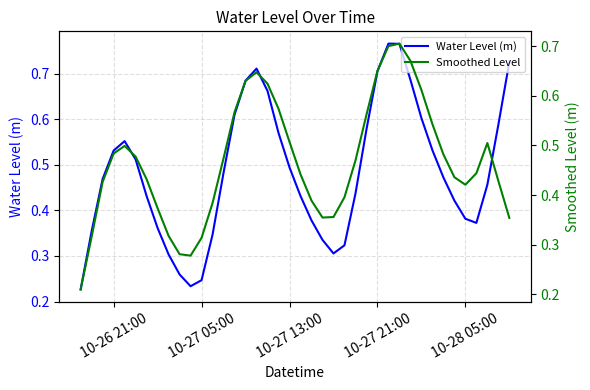

Reading left to right, extract all data points from this chart.

Water Level (m): 0.2	0.4	0.5	0.5	0.6	0.5	0.4	0.4	0.3	0.3	0.2	0.2	0.3	0.5	0.6	0.7	0.7	0.7	0.6	0.5	0.4	0.4	0.3	0.3	0.3	0.4	0.6	0.7	0.8	0.8	0.7	0.6	0.5	0.5	0.4	0.4	0.4	0.5	0.6	0.7
Smoothed Level: 0.2	0.3	0.4	0.5	0.5	0.5	0.4	0.4	0.3	0.3	0.3	0.3	0.4	0.5	0.6	0.6	0.6	0.6	0.6	0.5	0.4	0.4	0.4	0.4	0.4	0.5	0.6	0.7	0.7	0.7	0.7	0.6	0.5	0.5	0.4	0.4	0.4	0.5	0.4	0.4